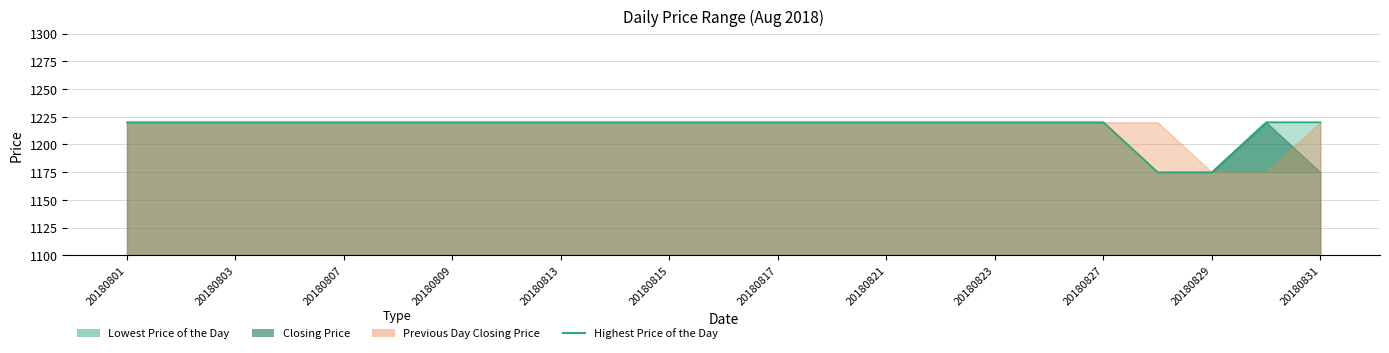

What position from the left is 20180831?

12